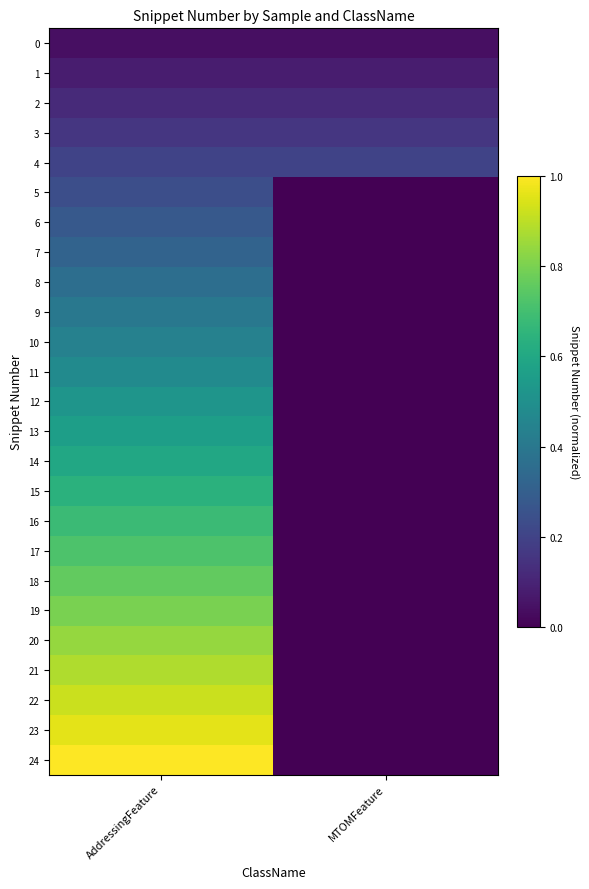

Reading left to right, list all the values displayed in this chart.

0: AddressingFeature=0.0	MTOMFeature=0.0
1: AddressingFeature=0.1	MTOMFeature=0.1
2: AddressingFeature=0.1	MTOMFeature=0.1
3: AddressingFeature=0.2	MTOMFeature=0.2
4: AddressingFeature=0.2	MTOMFeature=0.2
5: AddressingFeature=0.2	MTOMFeature=0.0
6: AddressingFeature=0.3	MTOMFeature=0.0
7: AddressingFeature=0.3	MTOMFeature=0.0
8: AddressingFeature=0.4	MTOMFeature=0.0
9: AddressingFeature=0.4	MTOMFeature=0.0
10: AddressingFeature=0.4	MTOMFeature=0.0
11: AddressingFeature=0.5	MTOMFeature=0.0
12: AddressingFeature=0.5	MTOMFeature=0.0
13: AddressingFeature=0.6	MTOMFeature=0.0
14: AddressingFeature=0.6	MTOMFeature=0.0
15: AddressingFeature=0.6	MTOMFeature=0.0
16: AddressingFeature=0.7	MTOMFeature=0.0
17: AddressingFeature=0.7	MTOMFeature=0.0
18: AddressingFeature=0.8	MTOMFeature=0.0
19: AddressingFeature=0.8	MTOMFeature=0.0
20: AddressingFeature=0.8	MTOMFeature=0.0
21: AddressingFeature=0.9	MTOMFeature=0.0
22: AddressingFeature=0.9	MTOMFeature=0.0
23: AddressingFeature=1.0	MTOMFeature=0.0
24: AddressingFeature=1.0	MTOMFeature=0.0